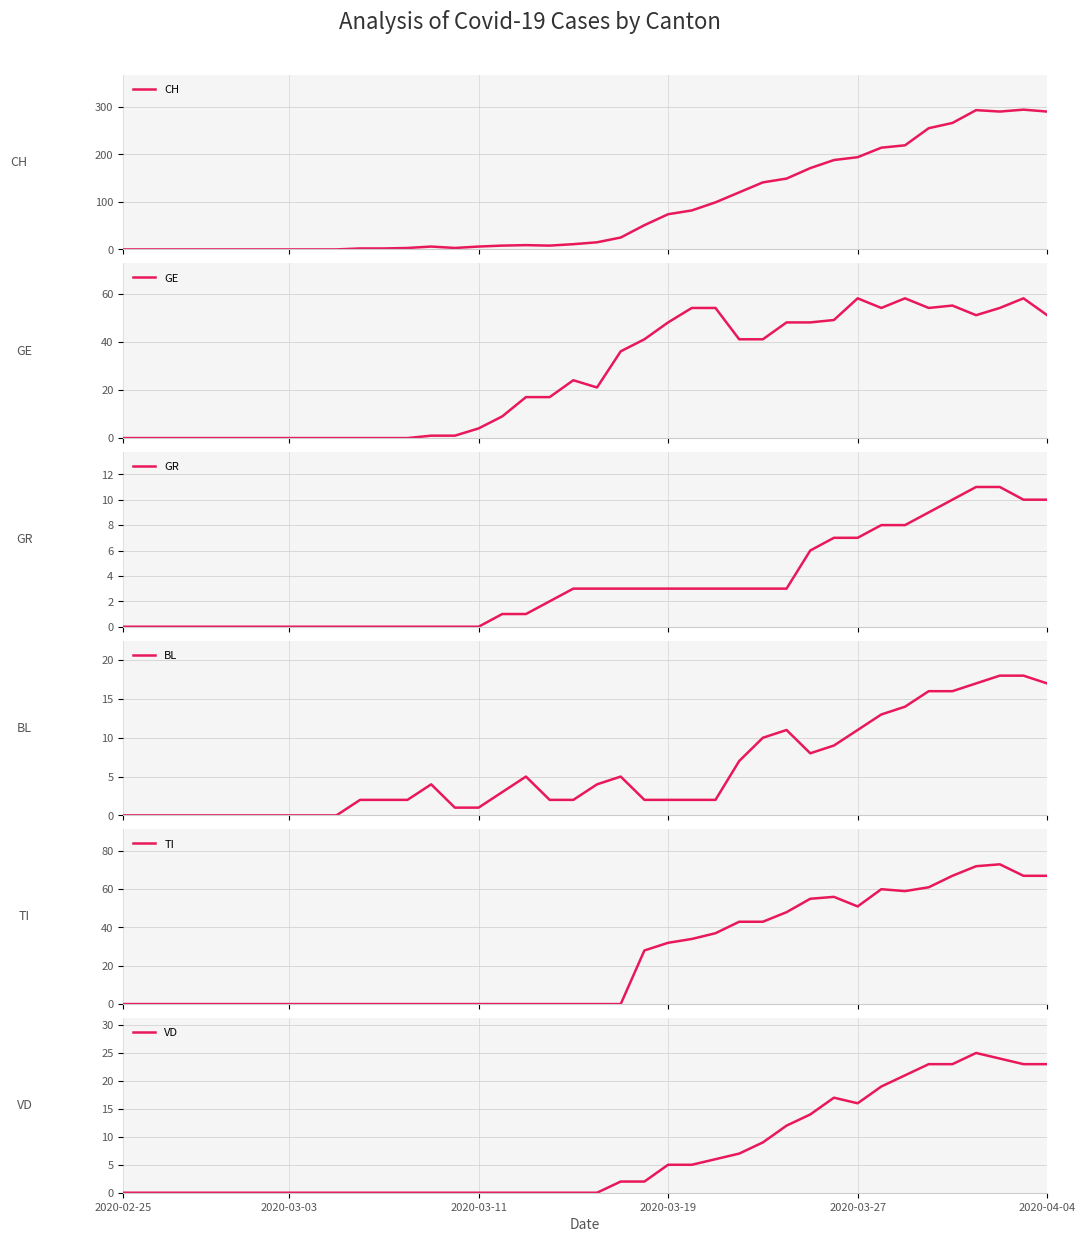

Which series ends up on top after the final intersection of BL and VD?

VD